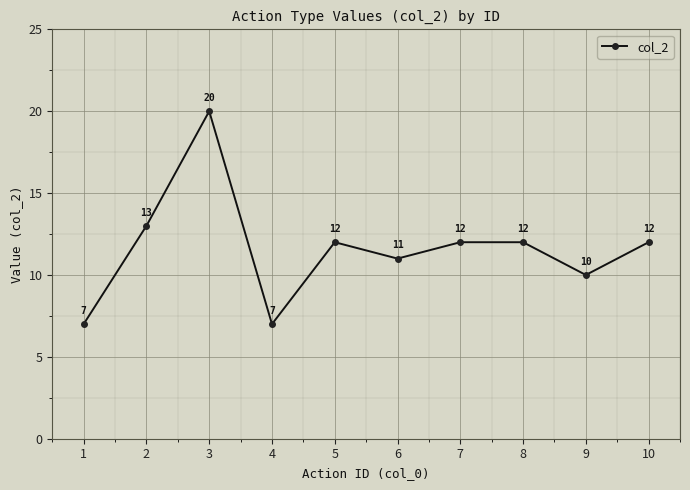

What is the value of the 5th point from the left?

12